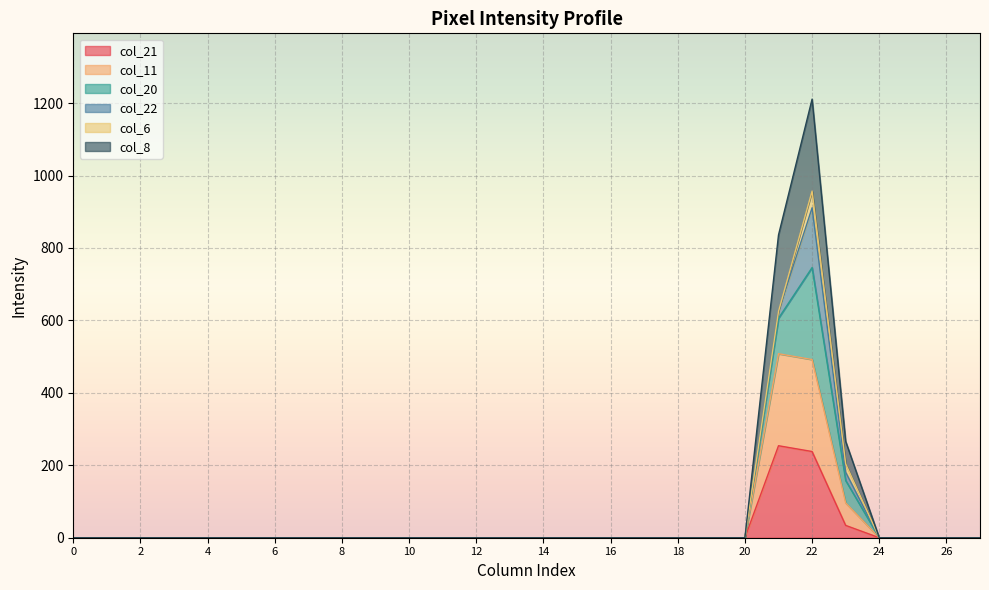

What is the difference between the maximum and second lowest values in the col_21 series?

254